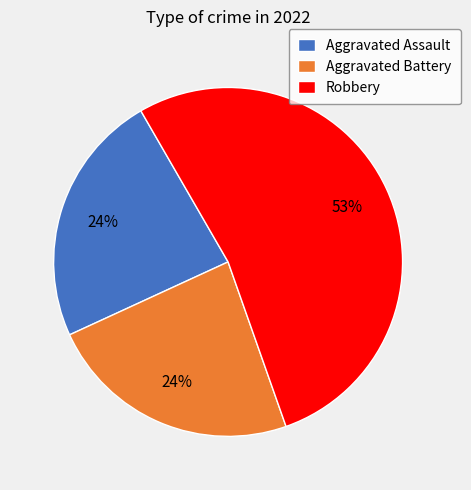

True or false: Aggravated Battery accounts for 36% of the total.

False